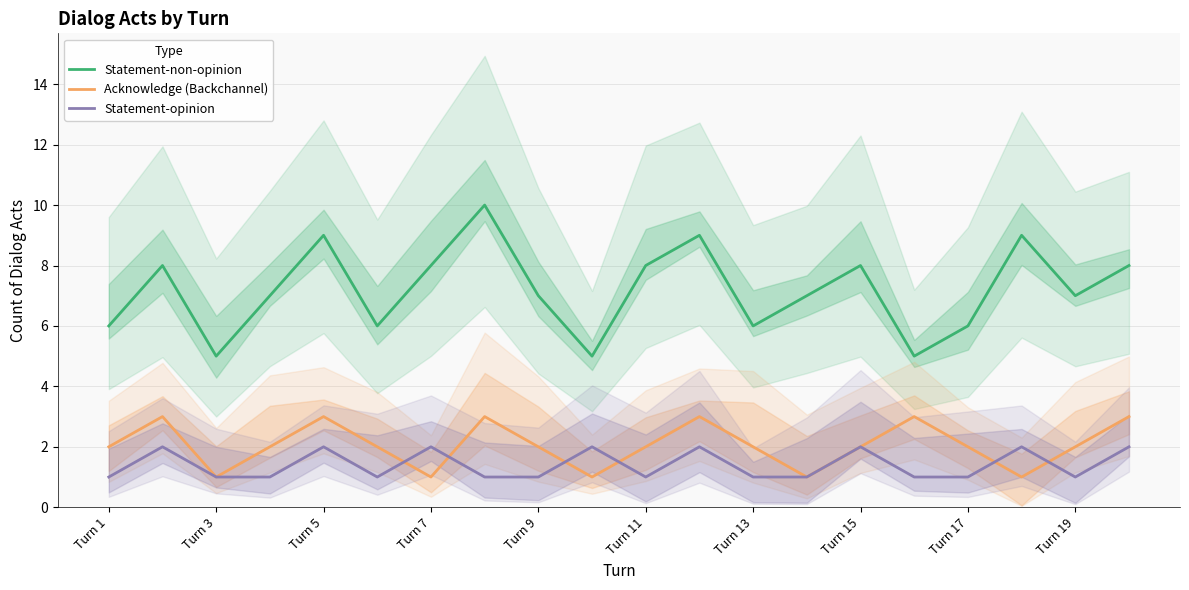

What is the value of the Acknowledge (Backchannel) point at the 18th from the left?

1